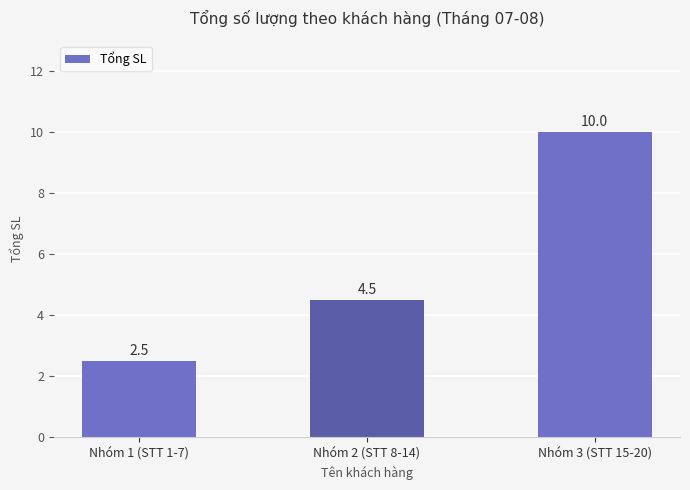

What is the maximum value shown in the chart?

10.0